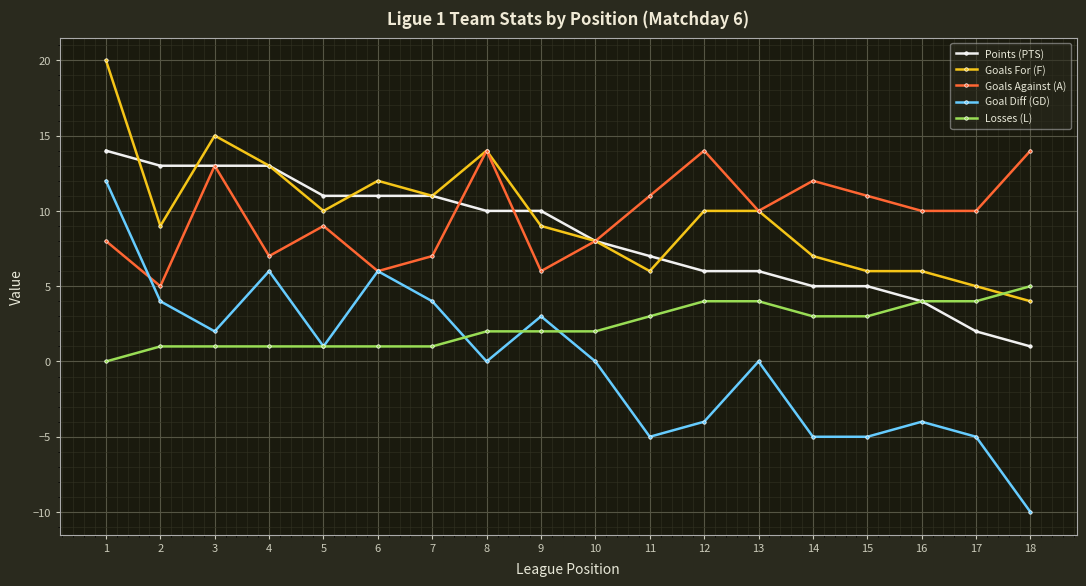

Count the Losses (L) values in the range 1 to 4.

16